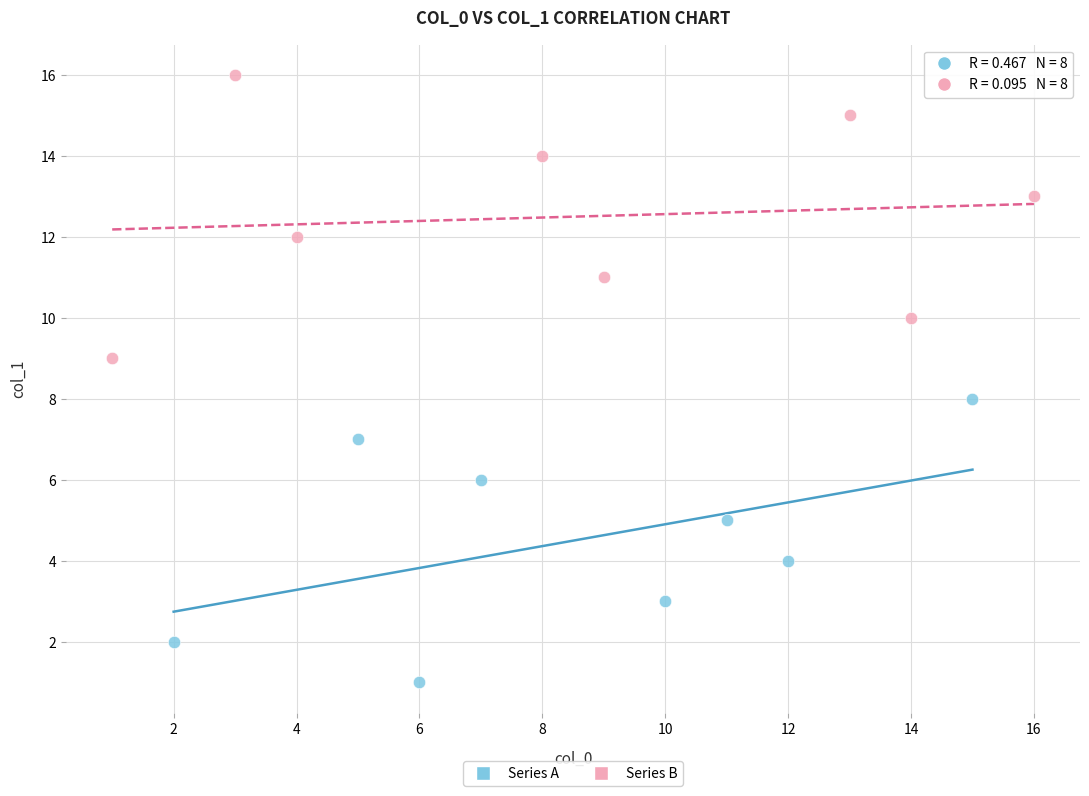

Which series reaches the maximum Y coordinate?

Series B